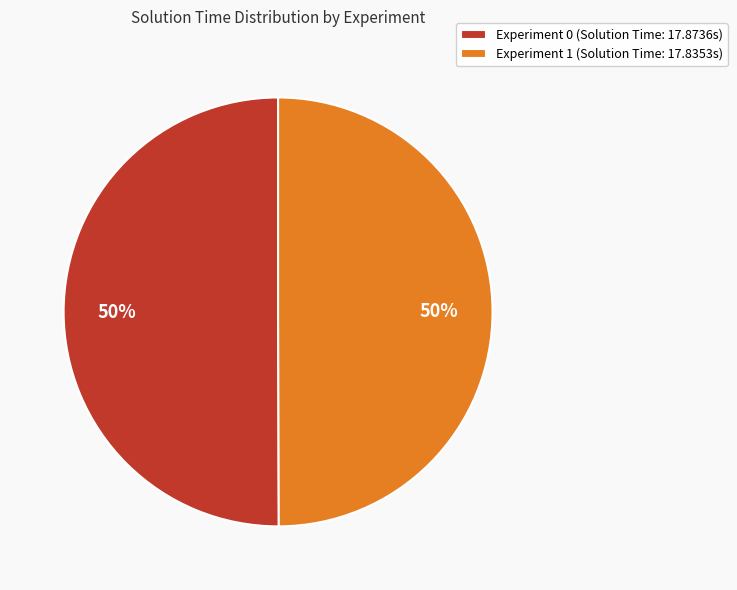

What is the ratio of the value at Experiment 1 (Solution Time: 17.8353s) to the value at Experiment 0 (Solution Time: 17.8736s)?

1.0